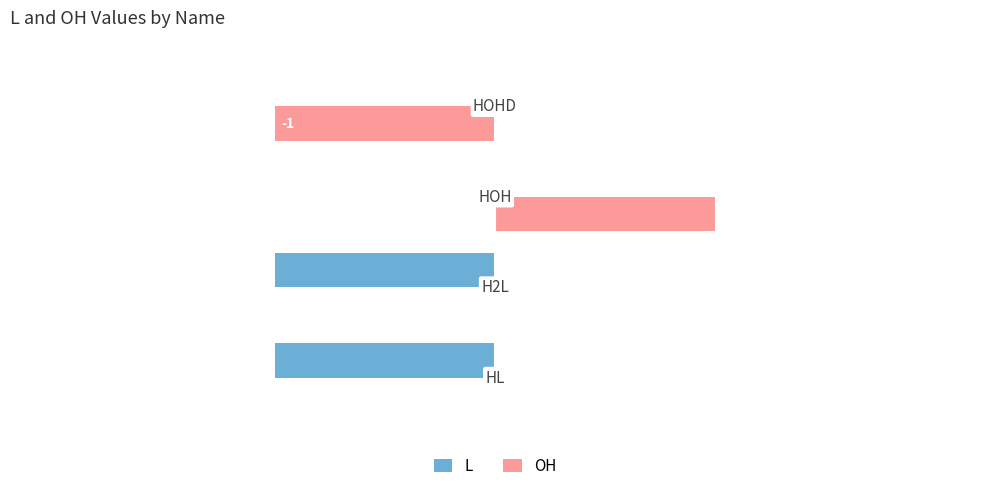

What are all the series names shown in the legend?

L, OH